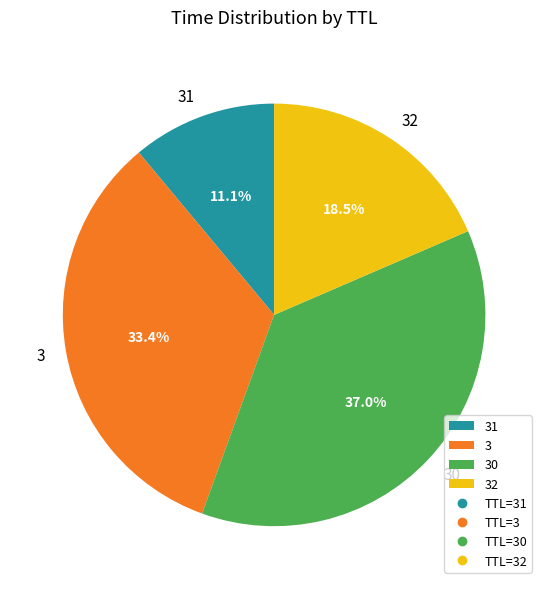

How many slices are in this pie chart?

4